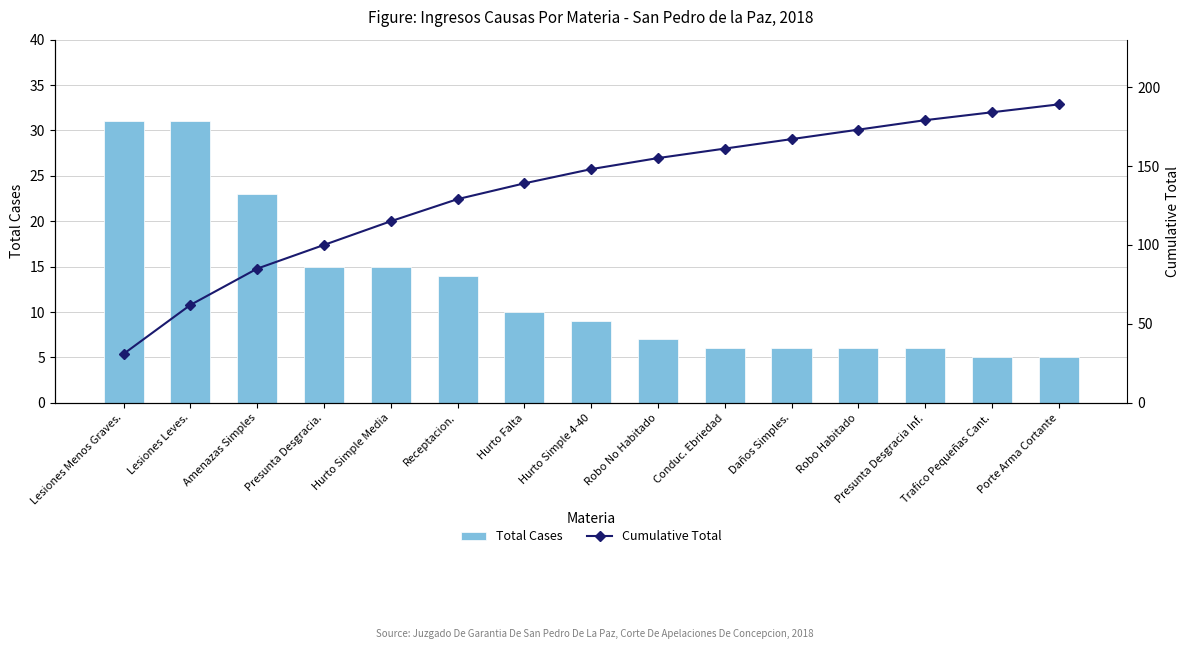

What position from the right is Amenazas Simples?

13